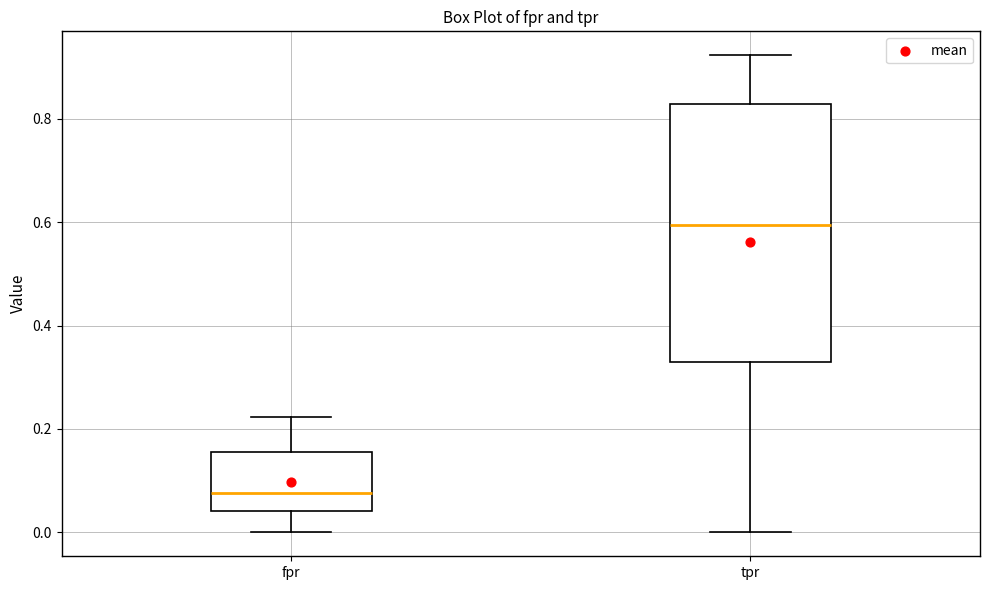

Reading left to right, transcribe this box plot: for each box, give where its median line is, the range the box spans, and where its two whiskers end, as read against the y-axis. The values are not printed on the chart, so give them approximately, as read against the axis.

fpr: median 0.08, box 0.04 to 0.16, whiskers 0.00 to 0.22
tpr: median 0.60, box 0.34 to 0.82, whiskers 0.00 to 0.92